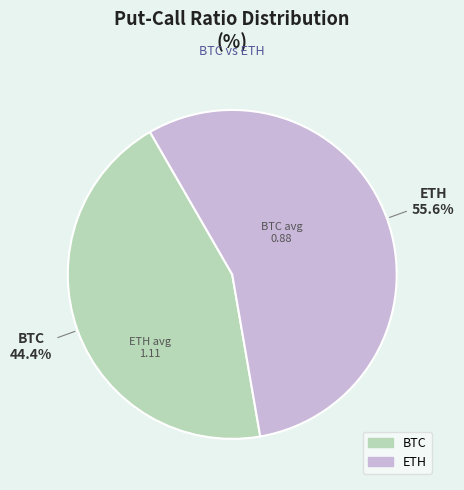

Between ETH and BTC, which is larger?

ETH